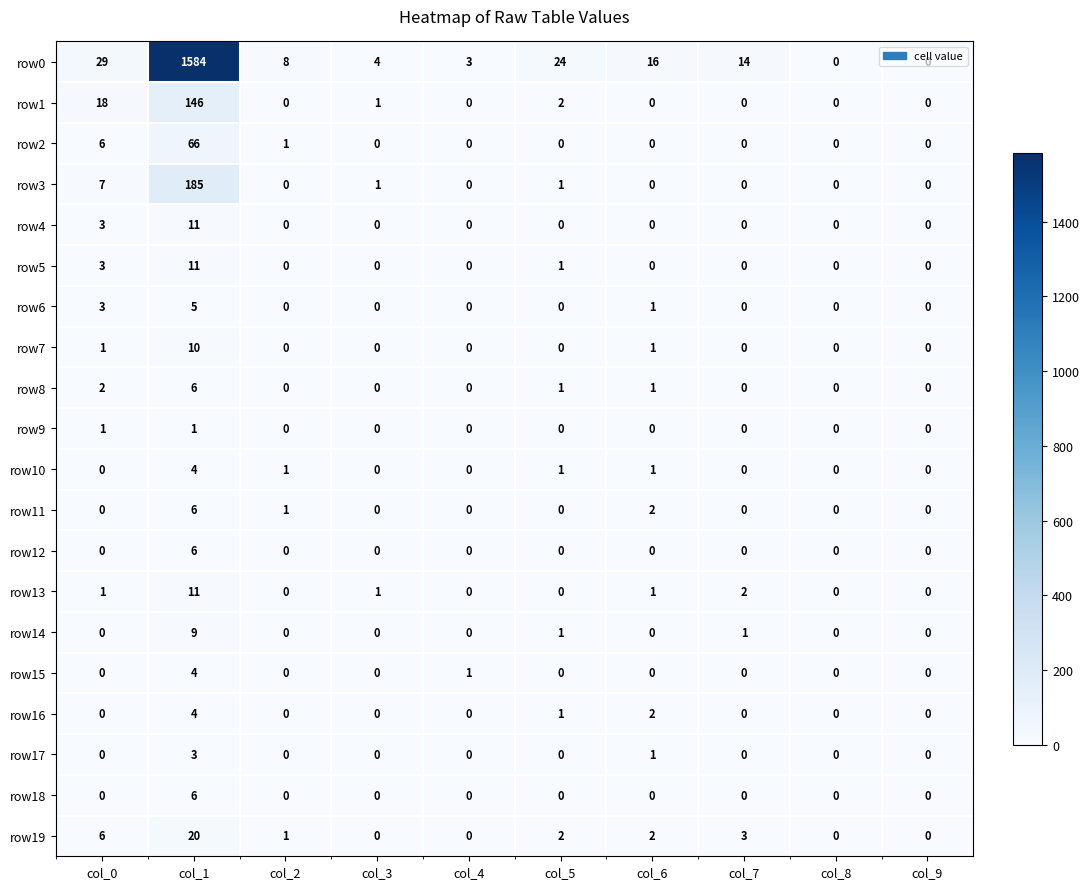

At how many categories does at least one series exceed 495?

1